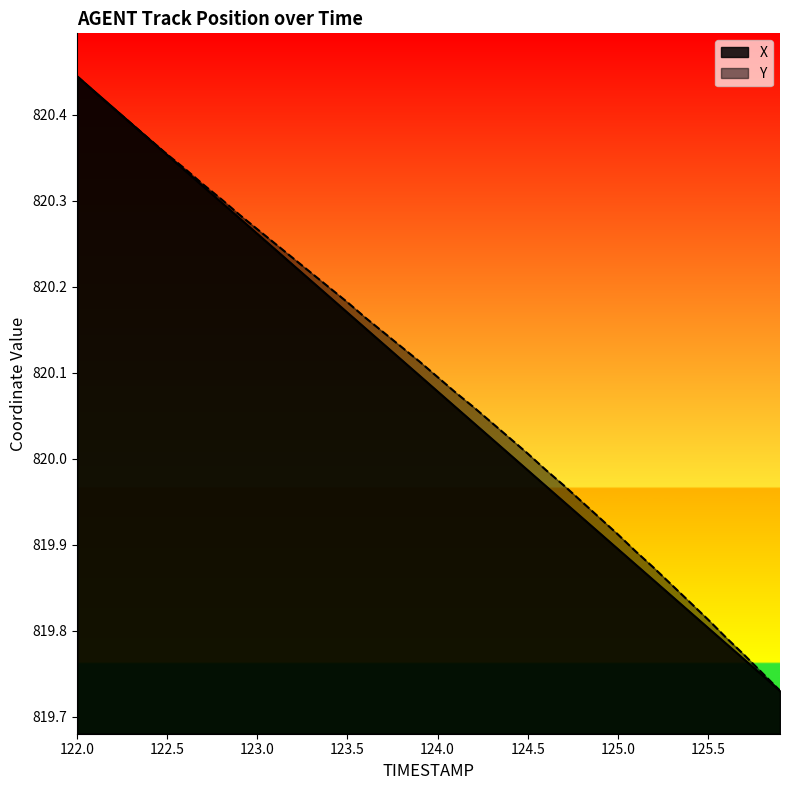

At which label is Y closest to 820?

124.5